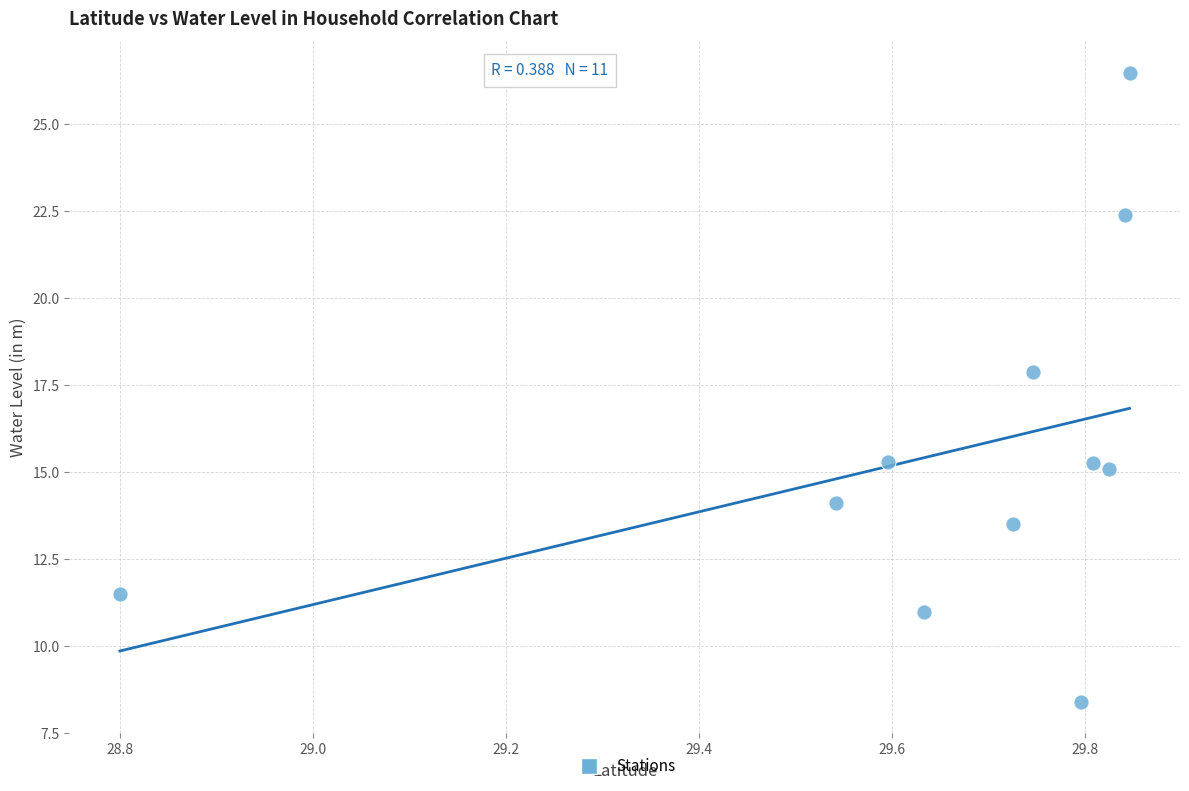

What Y value in the scatter plot is closest to 17?

17.9